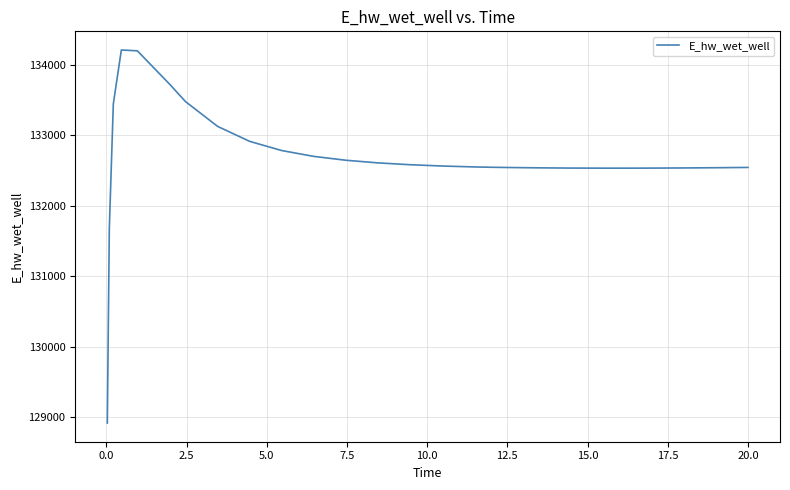

What is the sum of all values?

3582116.3